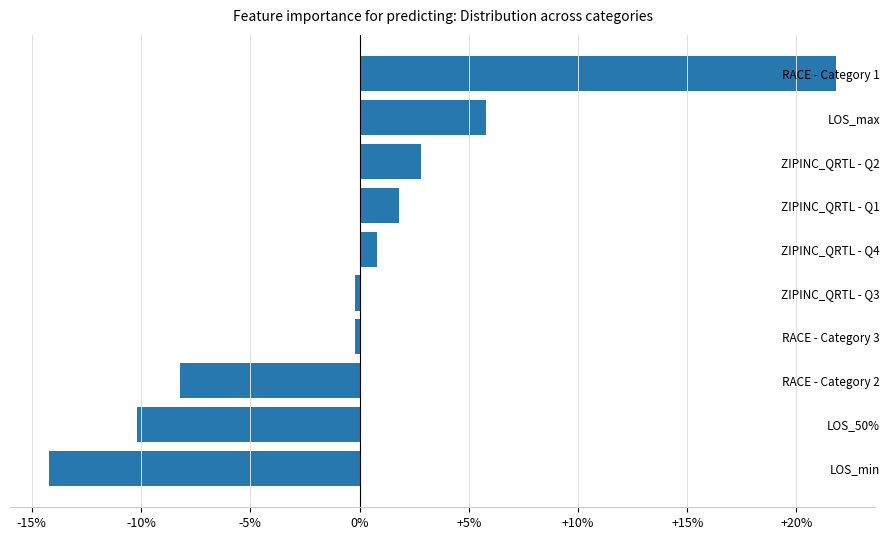

Read the value at LOS_50%.

-10.2